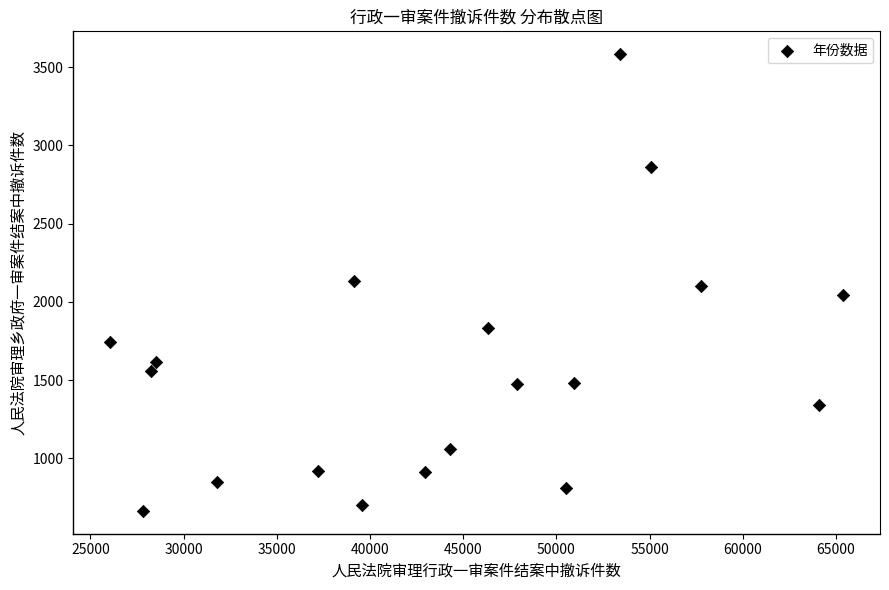

What is the range of X values (max minus min)?

39337